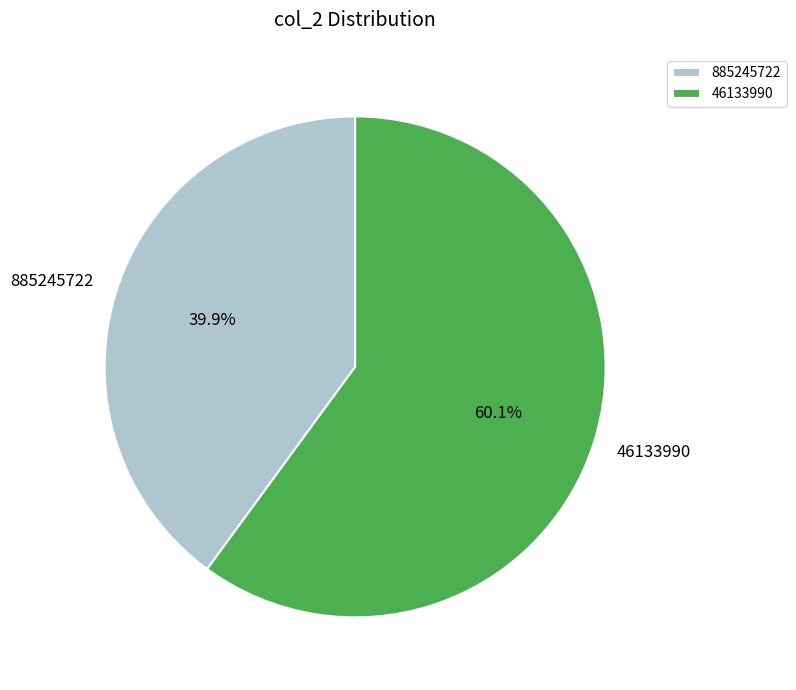

Does 885245722 account for over 50% of the chart?

No